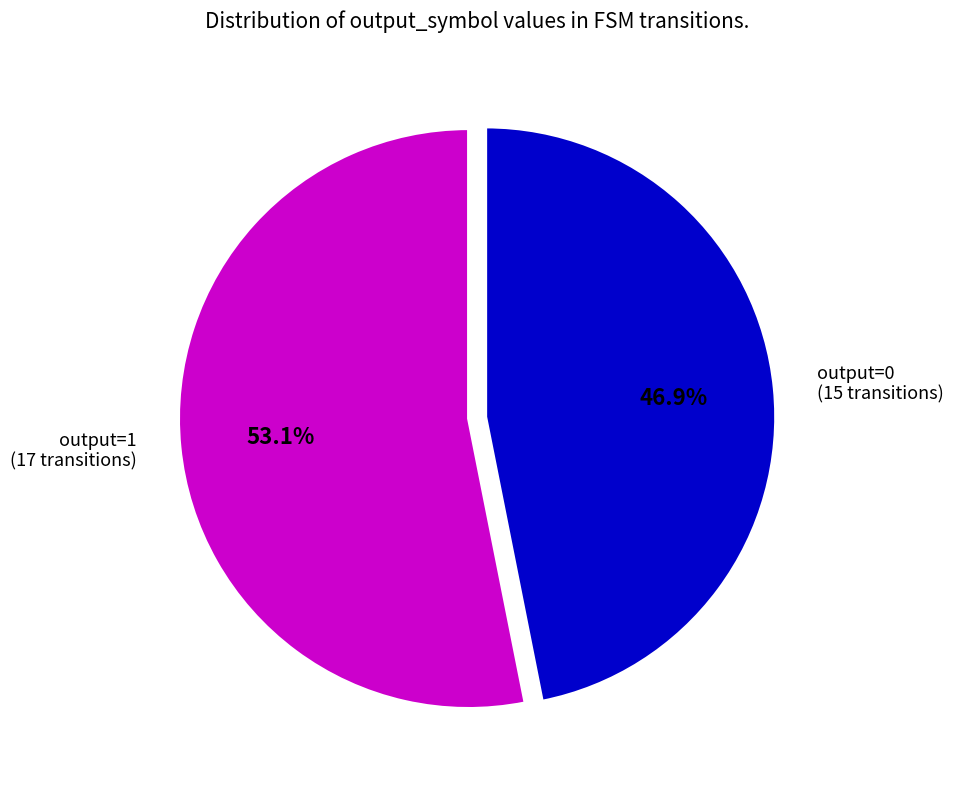

Does any single category account for the majority?

Yes